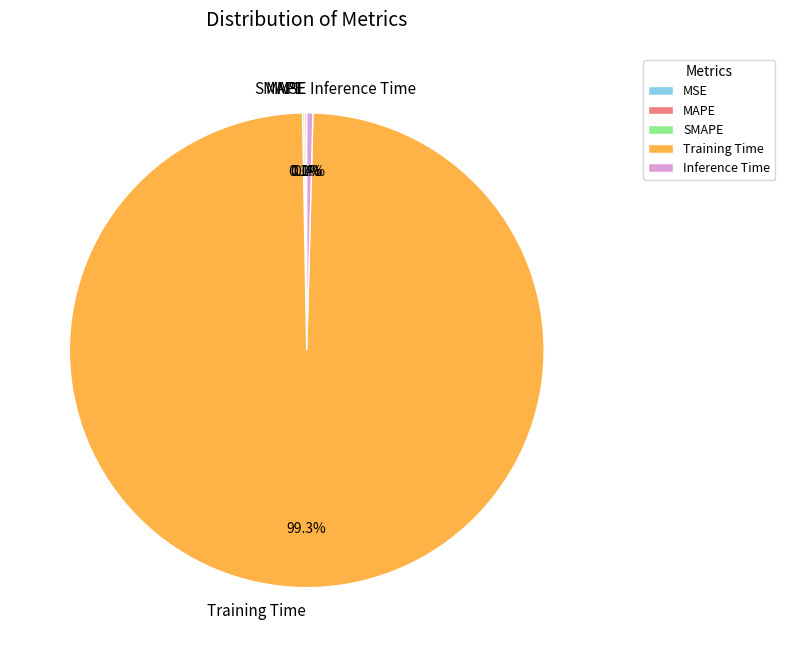

What is the smallest slice in the pie chart?

MSE